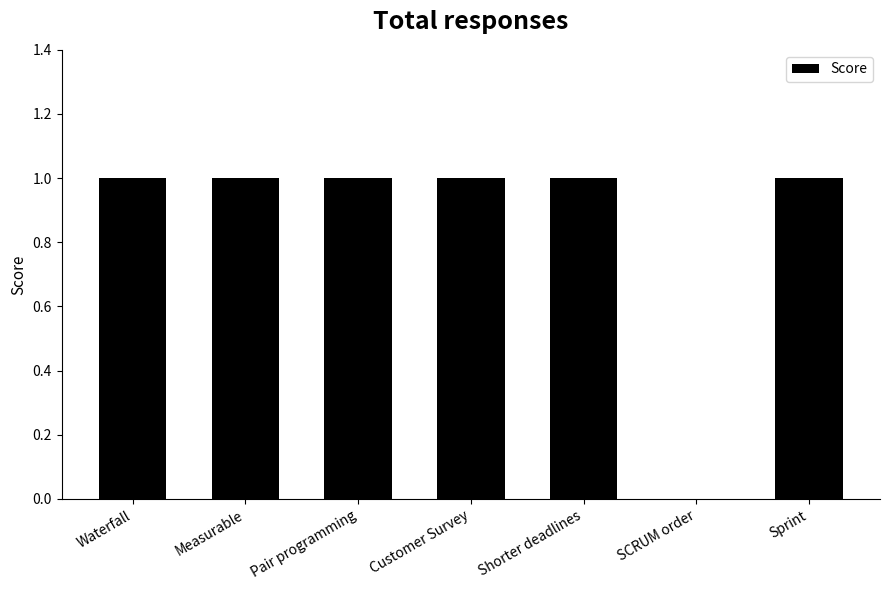

What is the average value?

1